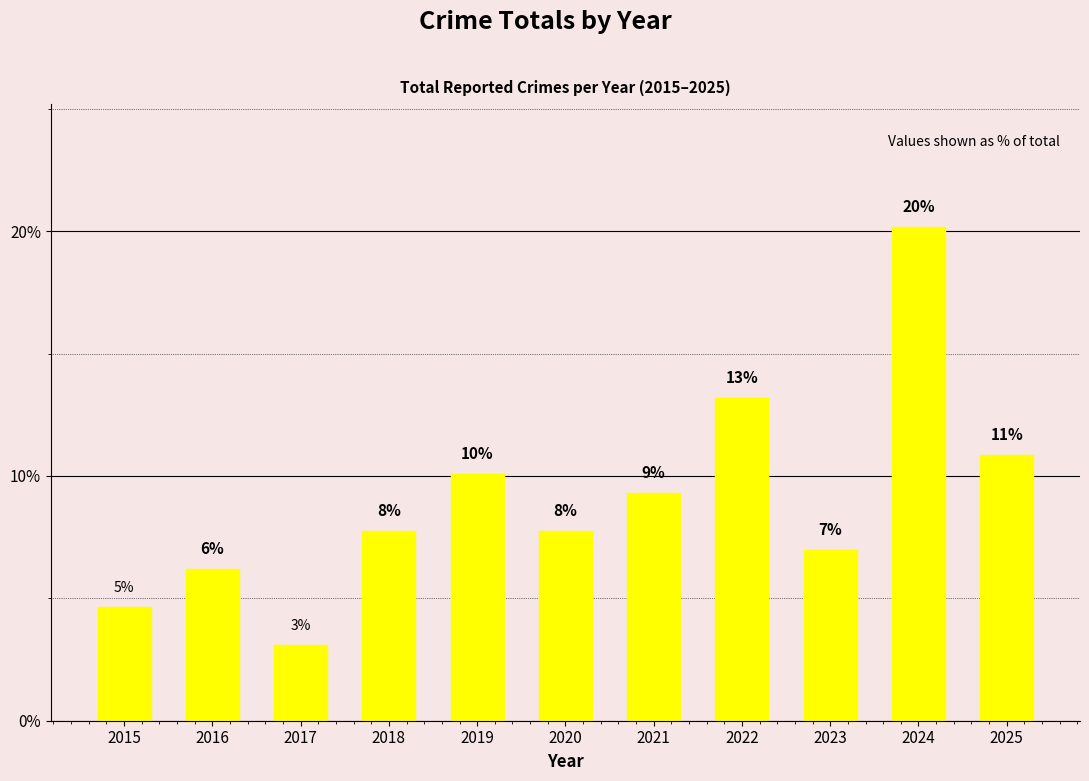

How many bars are there in total?

11